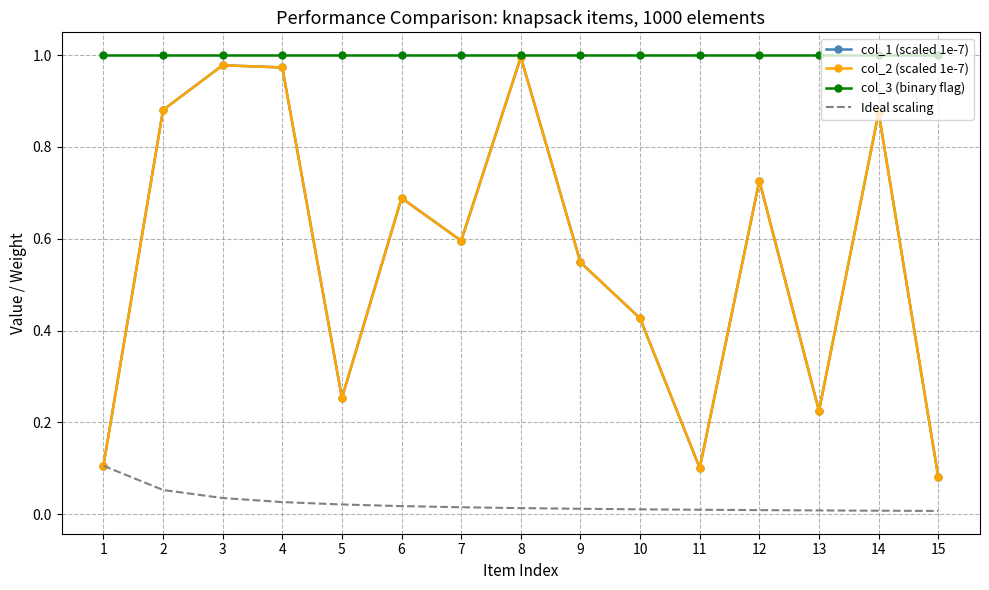

The col_3 (binary flag) series shows 0.7 at 2. True or false?

False